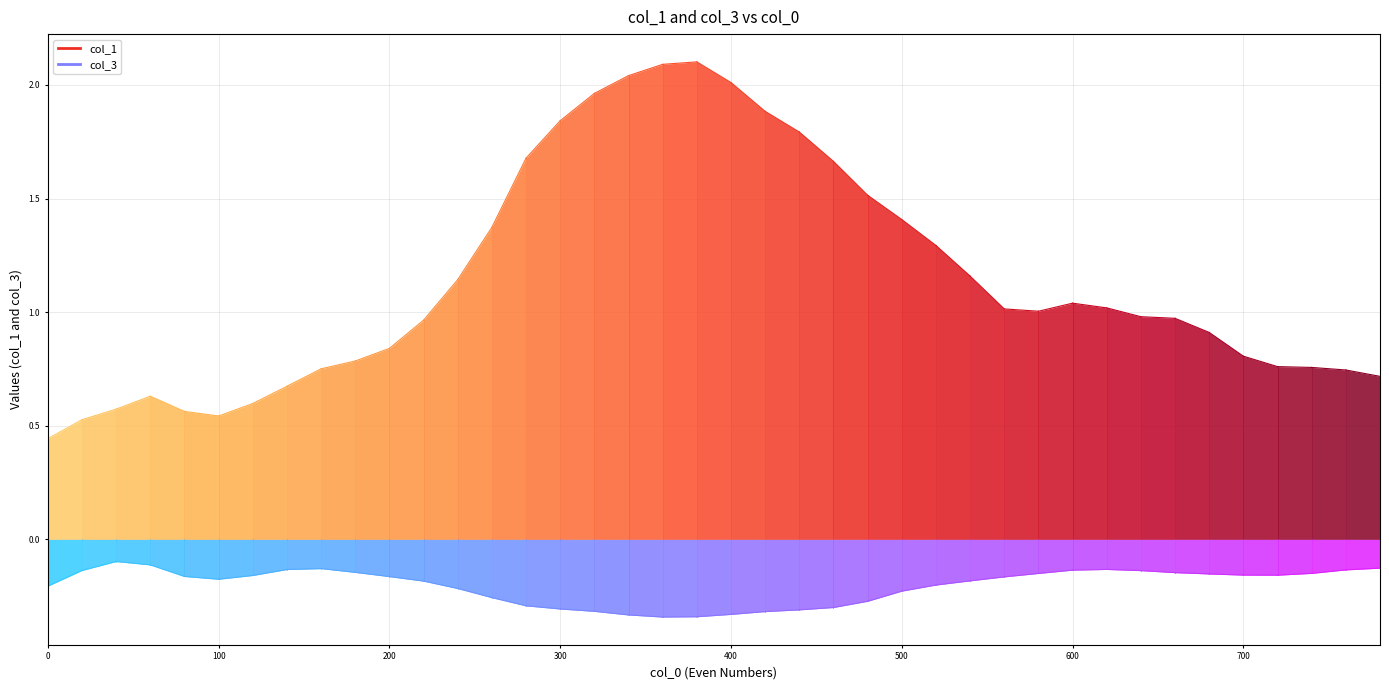

Is it true that col_1 equals 0.5 at 100?

True